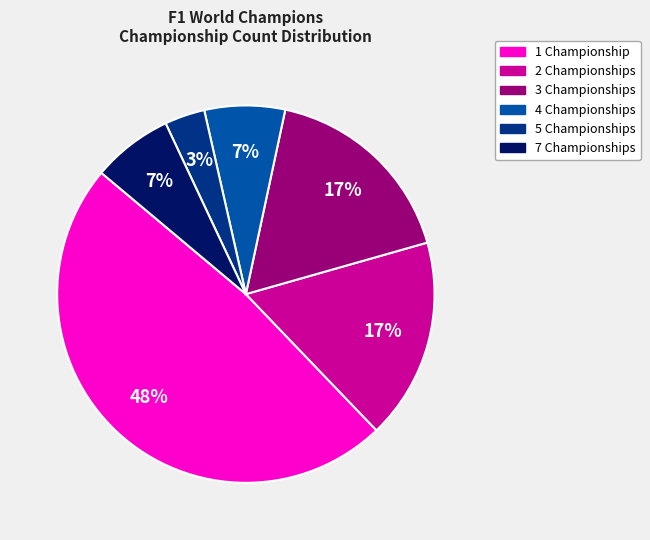

Is there a majority slice in this chart?

No